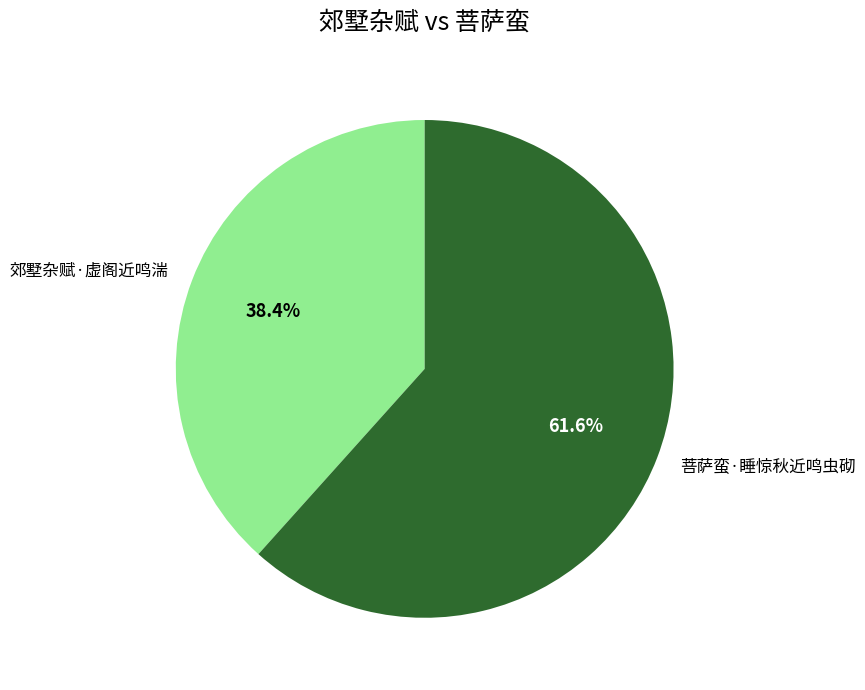

What percentage is the 菩萨蛮·睡惊秋近鸣虫砌 slice, to the nearest percent?

62%